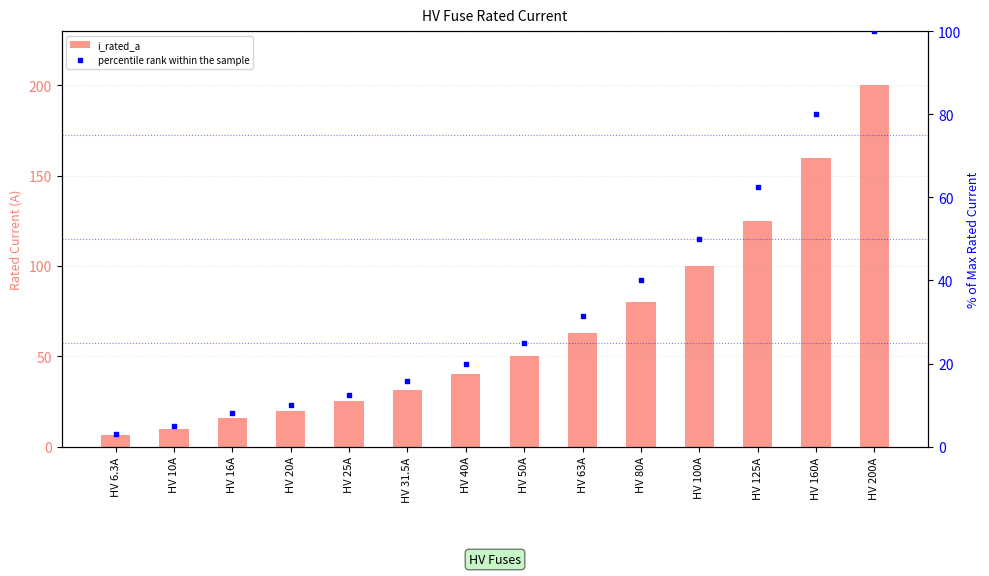

At how many categories does at least one series exceed 3?

14